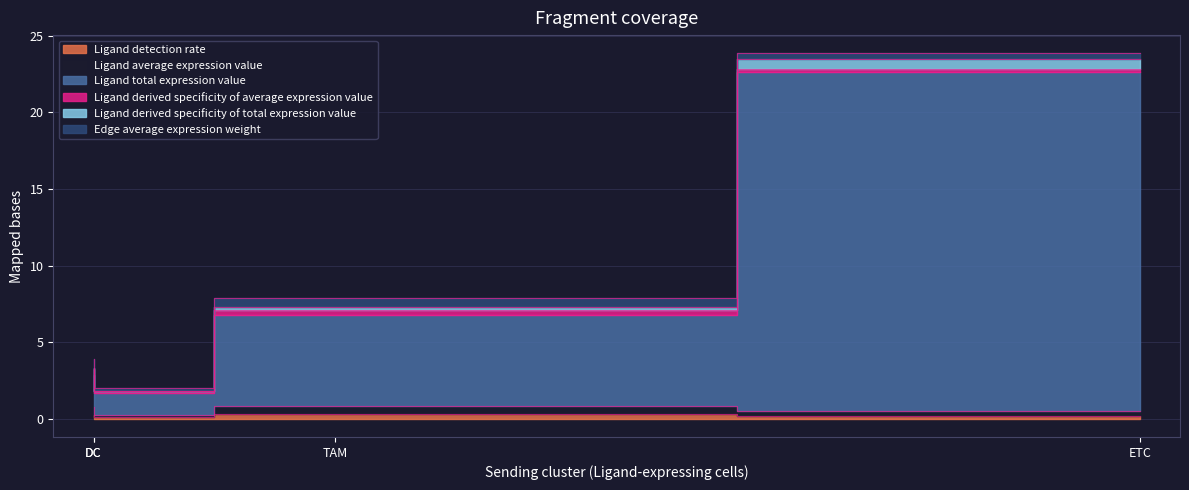

What is the difference between the highest and lowest values at DC?

1.4